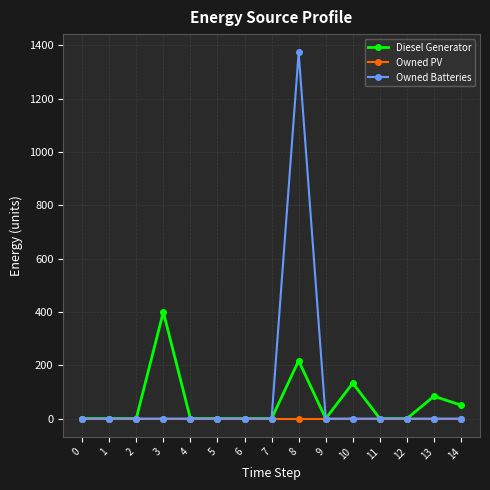

Which series has the largest range (max minus min)?

Owned Batteries